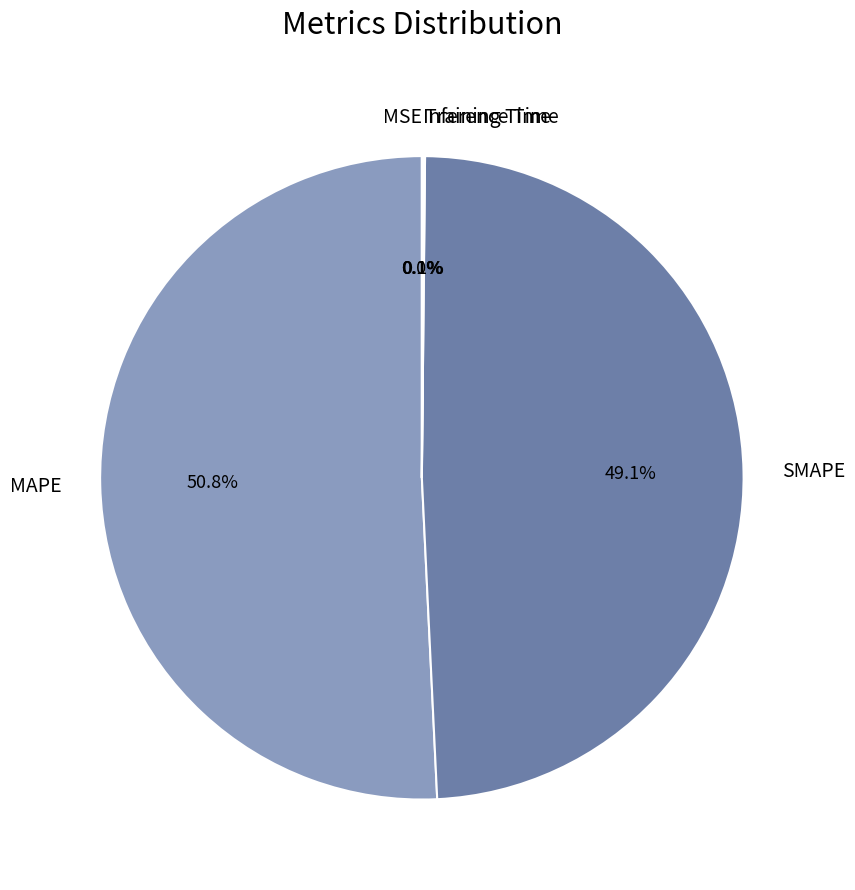

Which slice is the largest?

MAPE